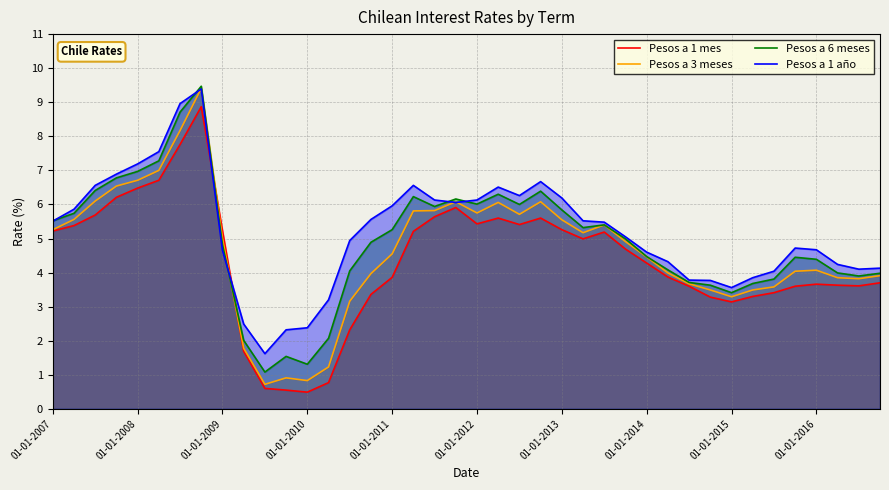

At which label is Pesos a 1 mes closest to 4?

29